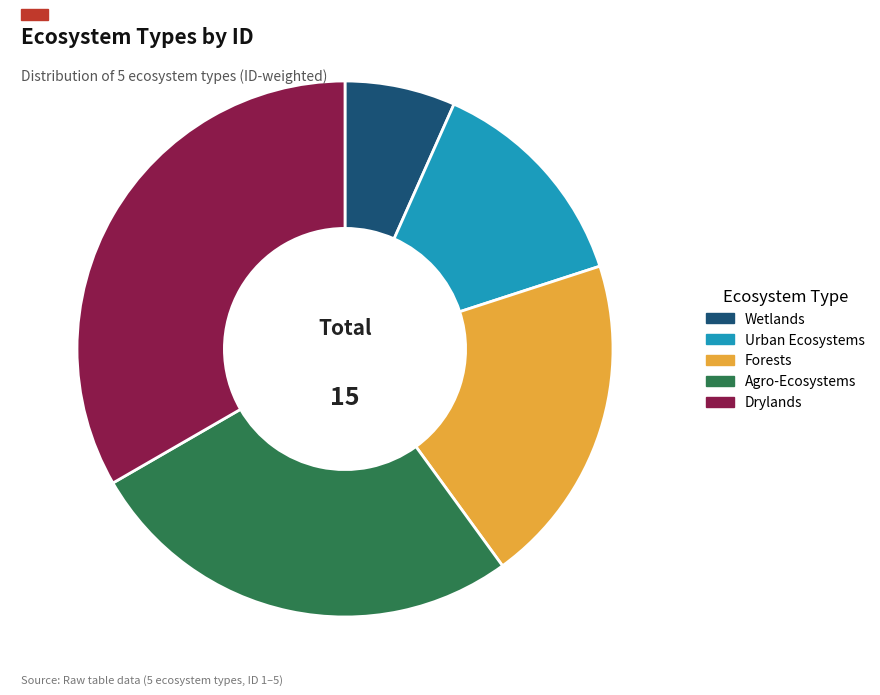

Which has a higher value, Agro-Ecosystems or Wetlands?

Agro-Ecosystems